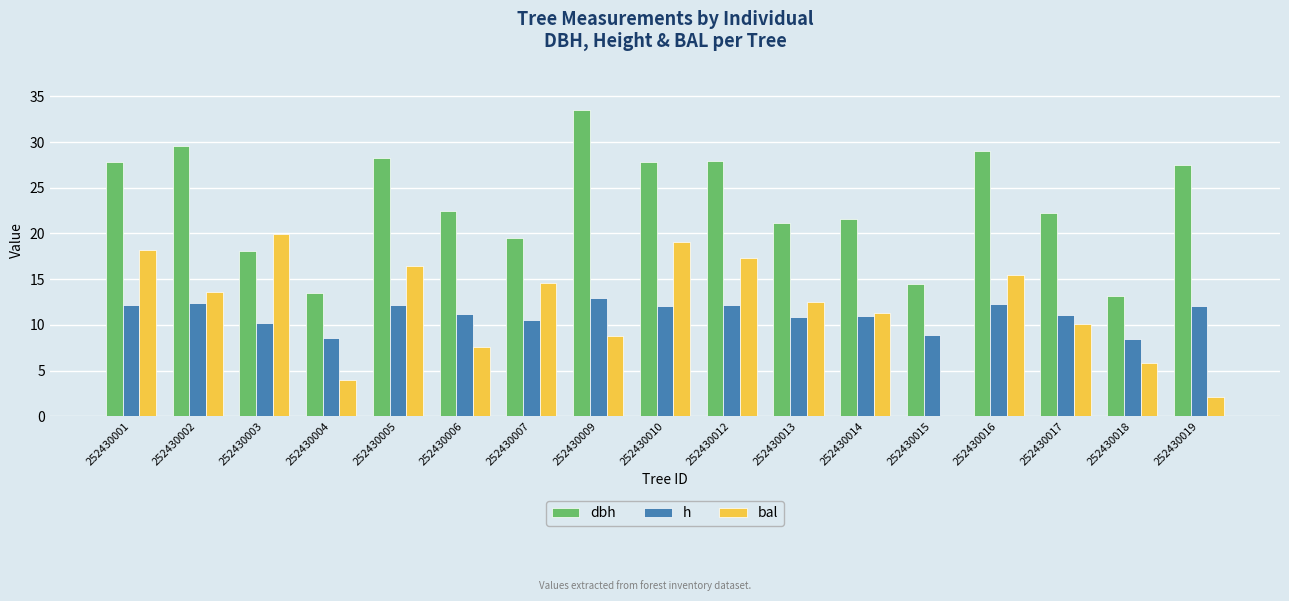

At which category does the chart reach its peak across all series?

252430009